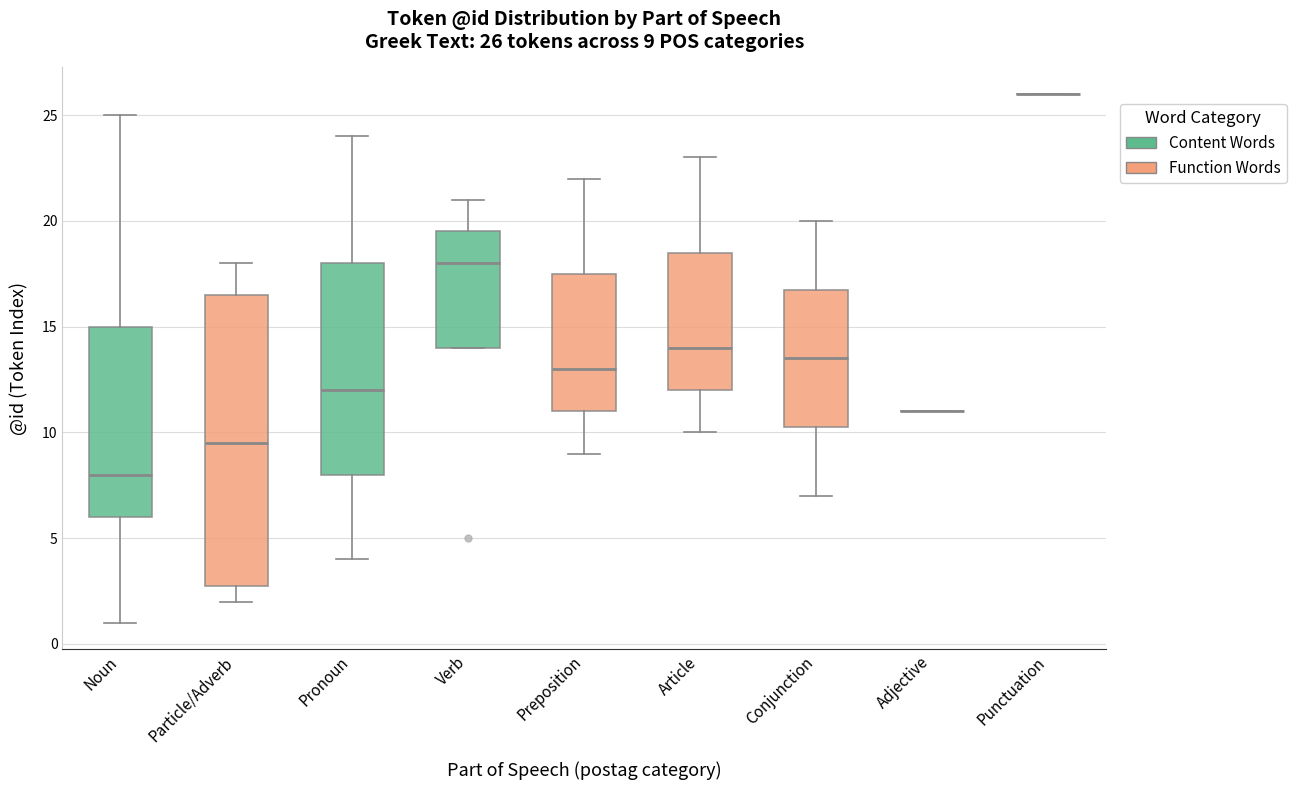

Which box is the tallest, from its lower edge to its upper edge?

Particle/Adverb